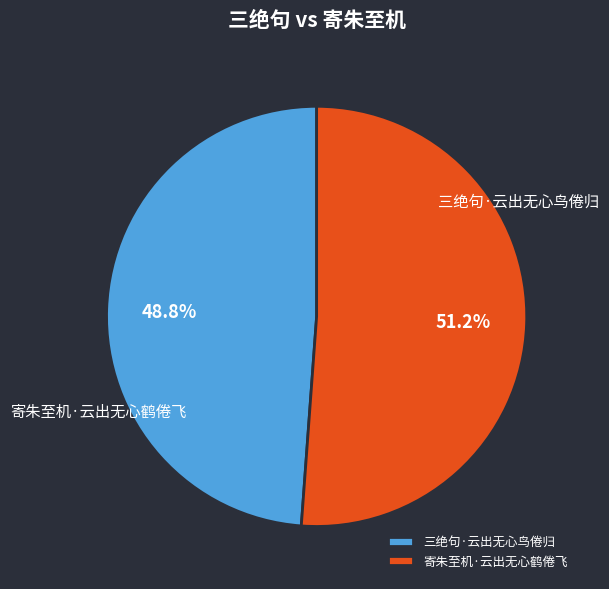

Rank the categories by value from highest to lowest.

寄朱至机·云出无心鹤倦飞, 三绝句·云出无心鸟倦归